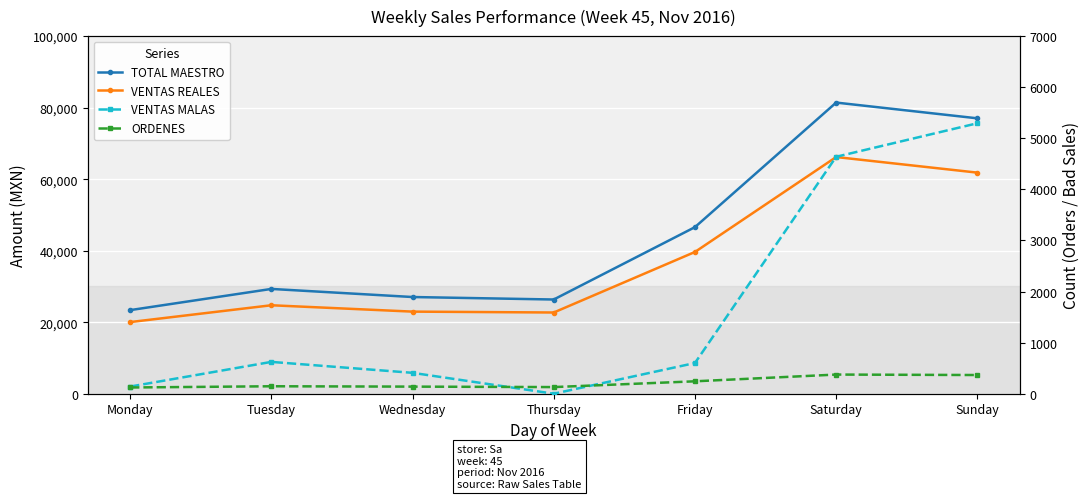

Which series has the largest range (max minus min)?

TOTAL MAESTRO